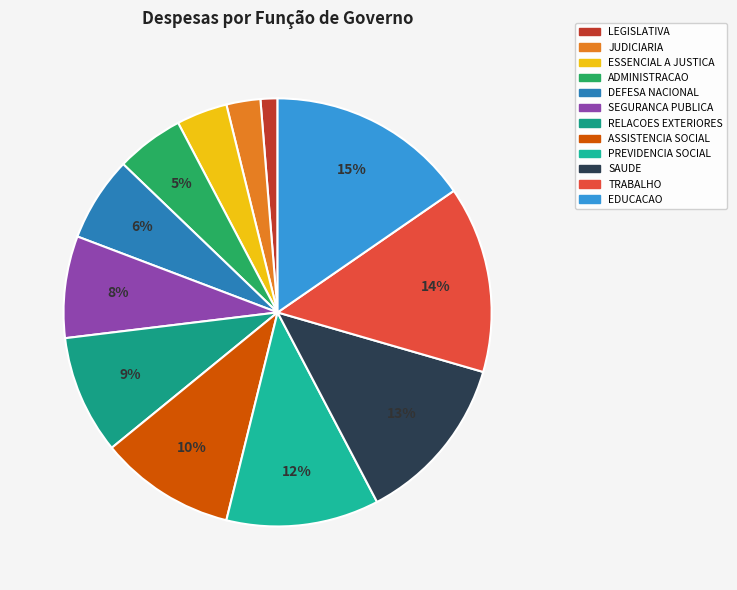

How many segments does this pie chart have?

12